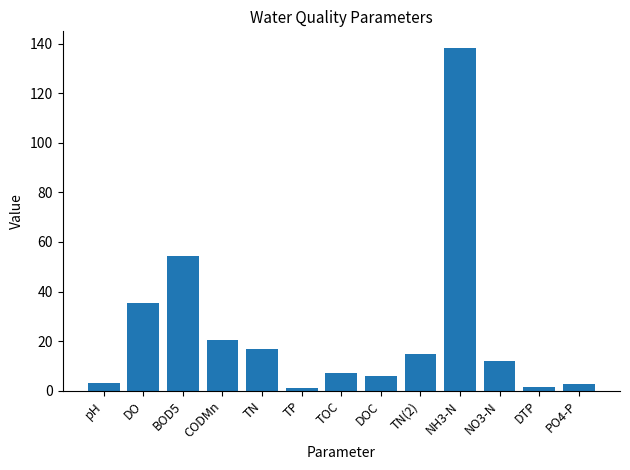

Is it true that the value at BOD5 is 54.3?

True